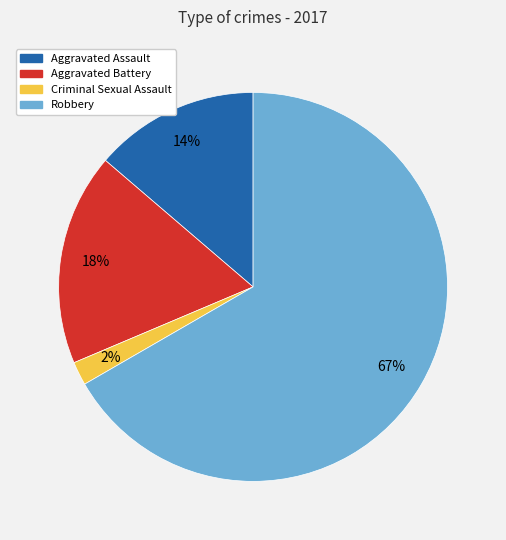

How many slices are in this pie chart?

4